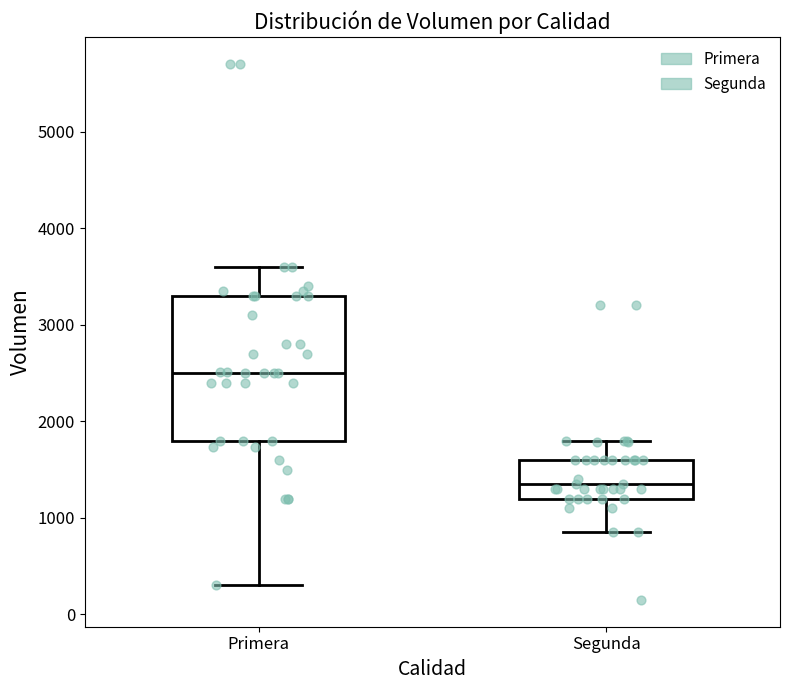

Reading left to right, transcribe this box plot: for each box, give where its median line is, the range the box spans, and where its two whiskers end, as read against the y-axis. The values are not printed on the chart, so give them approximately, as read against the axis.

Primera: median 2500, box 1800 to 3300, whiskers 300 to 3600
Segunda: median 1400, box 1200 to 1600, whiskers 900 to 1800